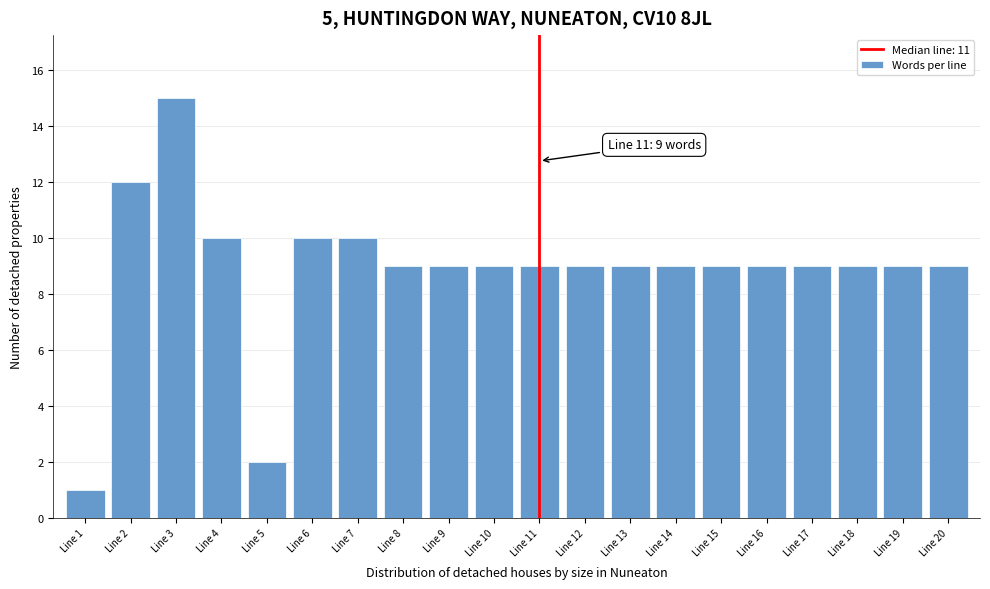

Reading left to right, what are all the values shown in this chart?

Line 1=1	Line 2=12	Line 3=15	Line 4=10	Line 5=2	Line 6=10	Line 7=10	Line 8=9	Line 9=9	Line 10=9	Line 11=9	Line 12=9	Line 13=9	Line 14=9	Line 15=9	Line 16=9	Line 17=9	Line 18=9	Line 19=9	Line 20=9